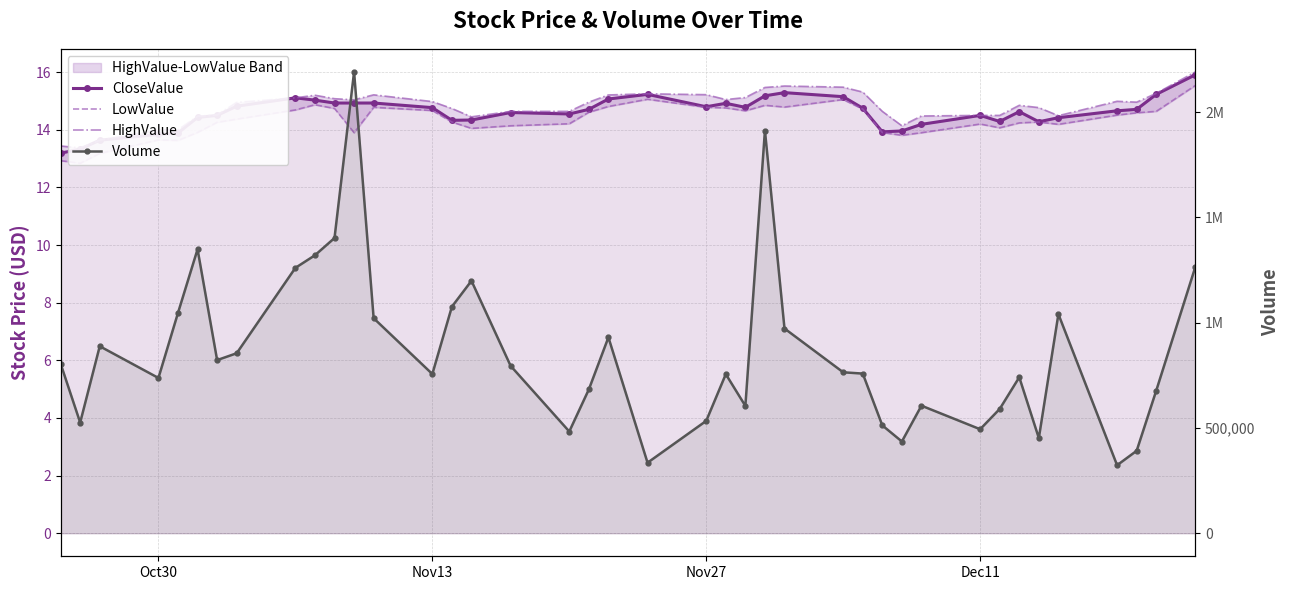

What are all the series names shown in the legend?

CloseValue, LowValue, HighValue, Volume